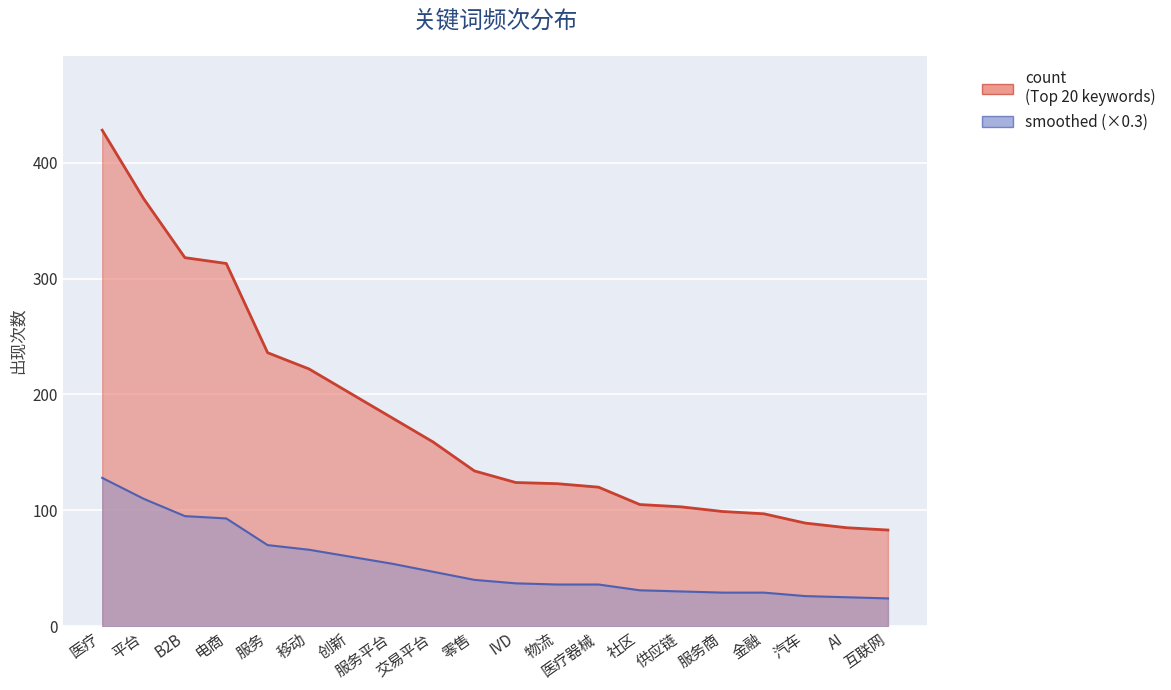

What is the change in value from IVD to 社区?

-19